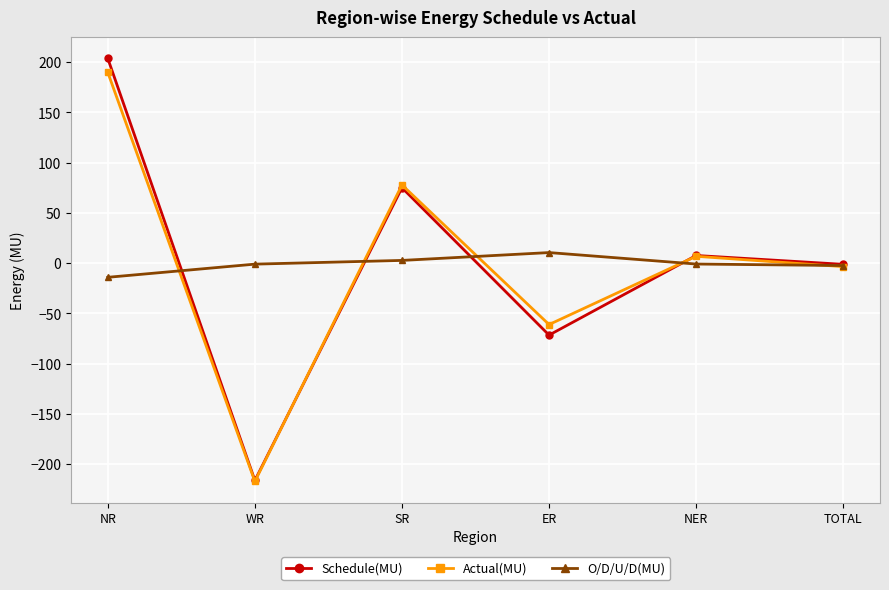

Does the chart have visible grid lines?

Yes